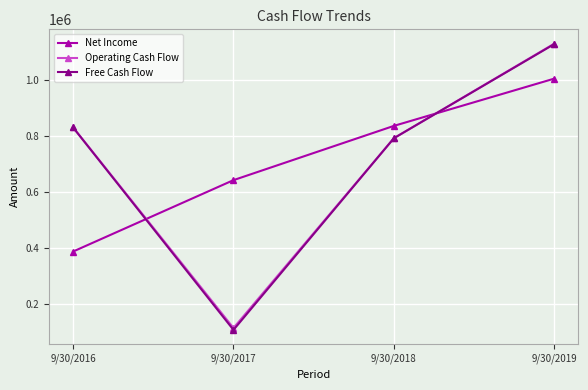

Is the value of Free Cash Flow at 9/30/2017 greater than the value of Operating Cash Flow at 9/30/2016?

No